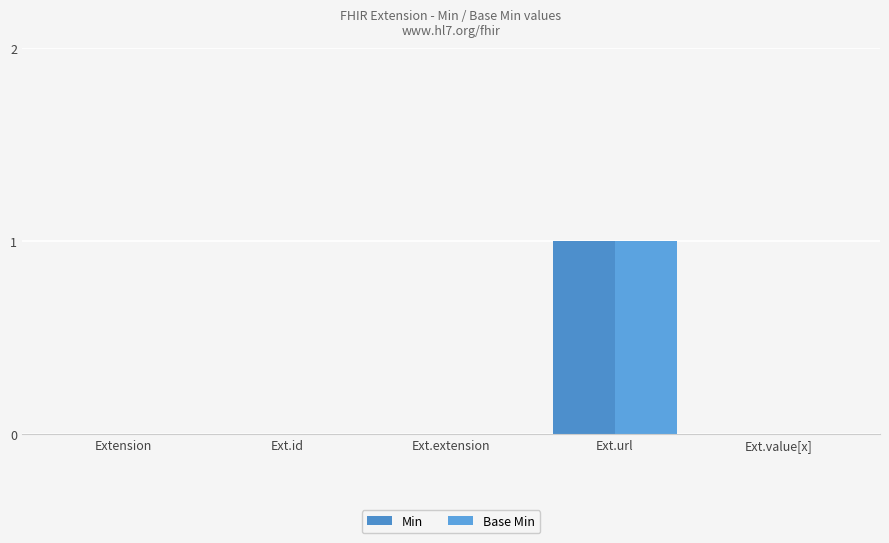

Rank the series at Ext.extension from lowest to highest value.

Min, Base Min